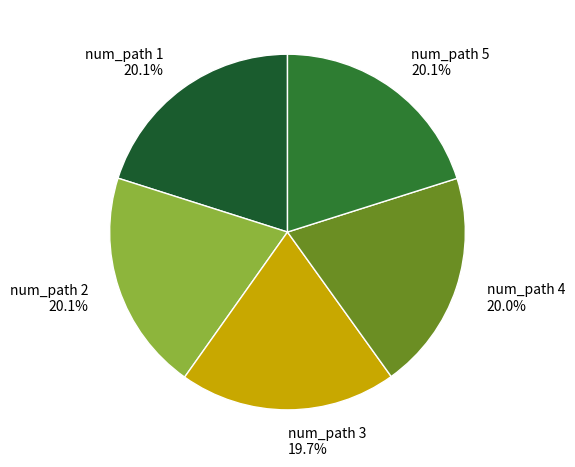

Which category has the smallest portion of the pie?

3